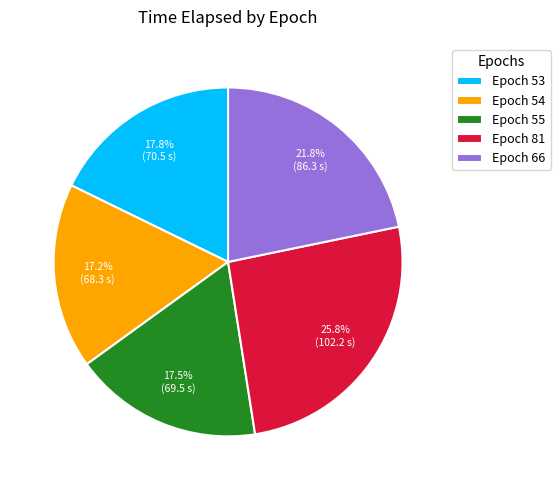

Does Epoch 66 account for over 50% of the chart?

No